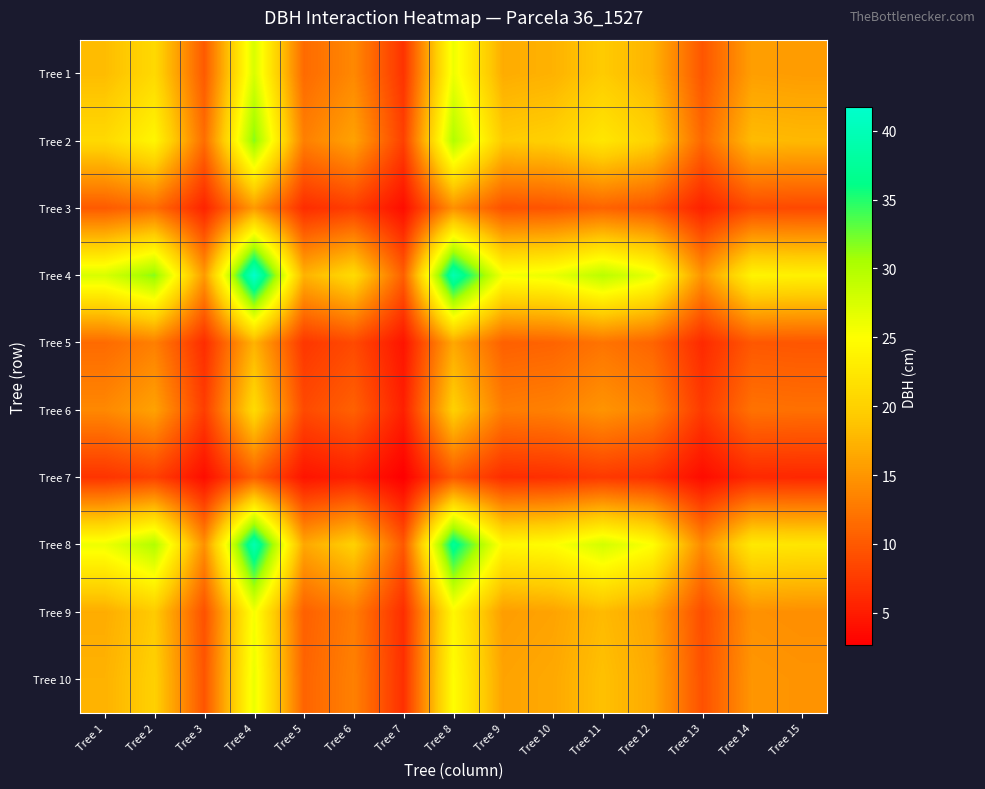

Which category has the lowest value across all series?

Tree 7